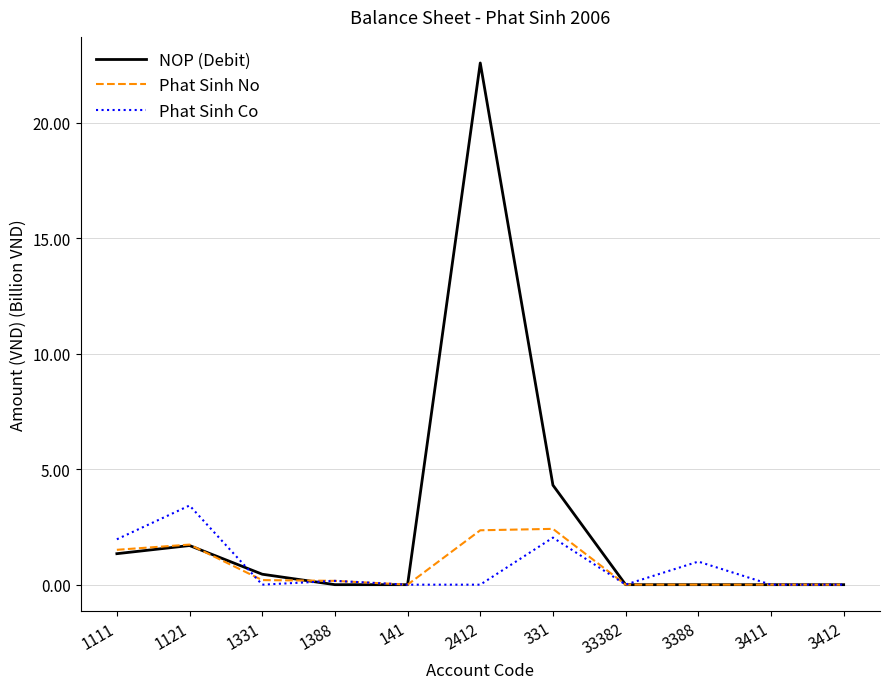

At which category is the sum across all series the highest?

2412